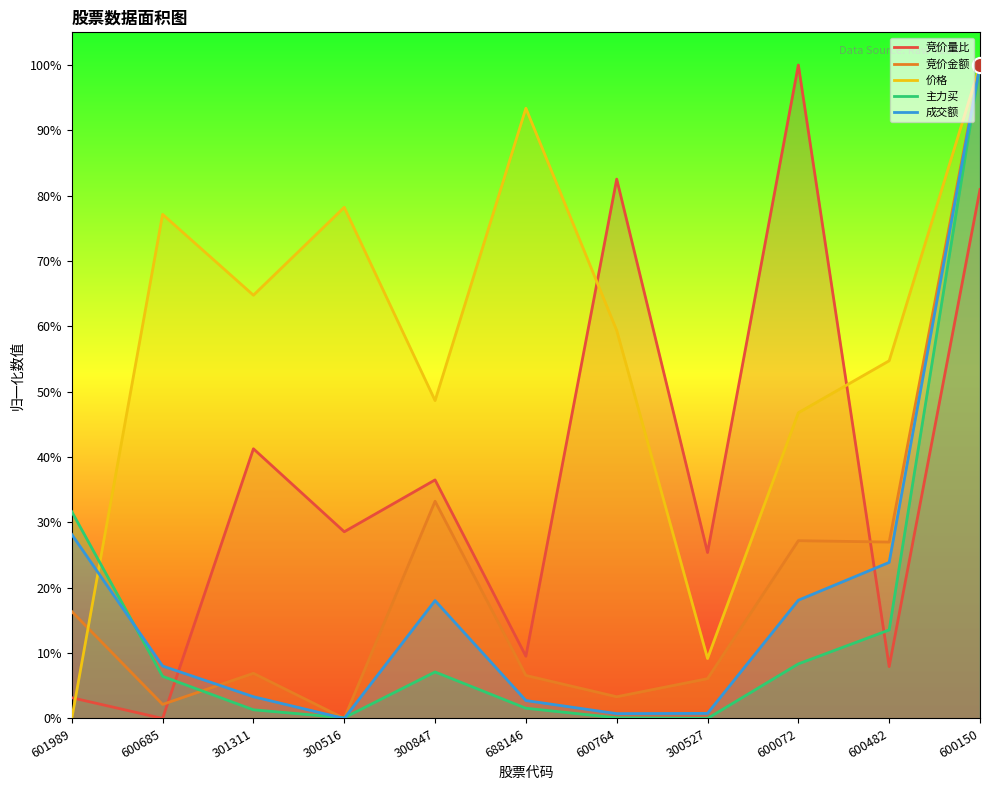

At which category is the sum across all series the highest?

600150